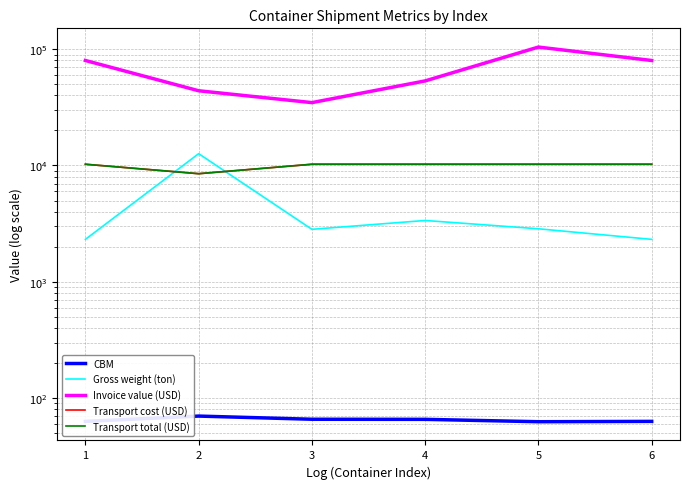

The value of Transport total (USD) at 1 is 2093.0. True or false?

False